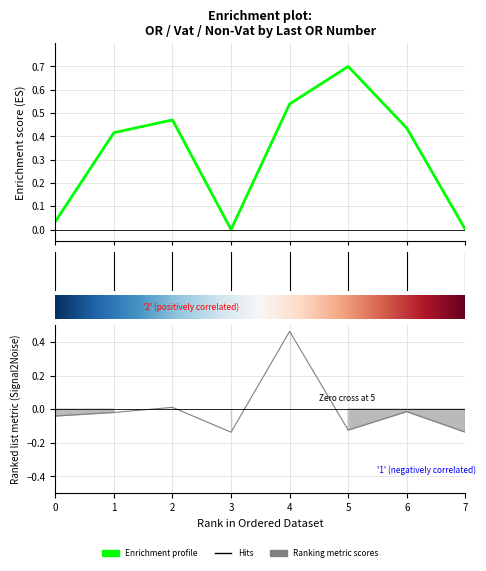

How many data points in Vat are above 0?

6